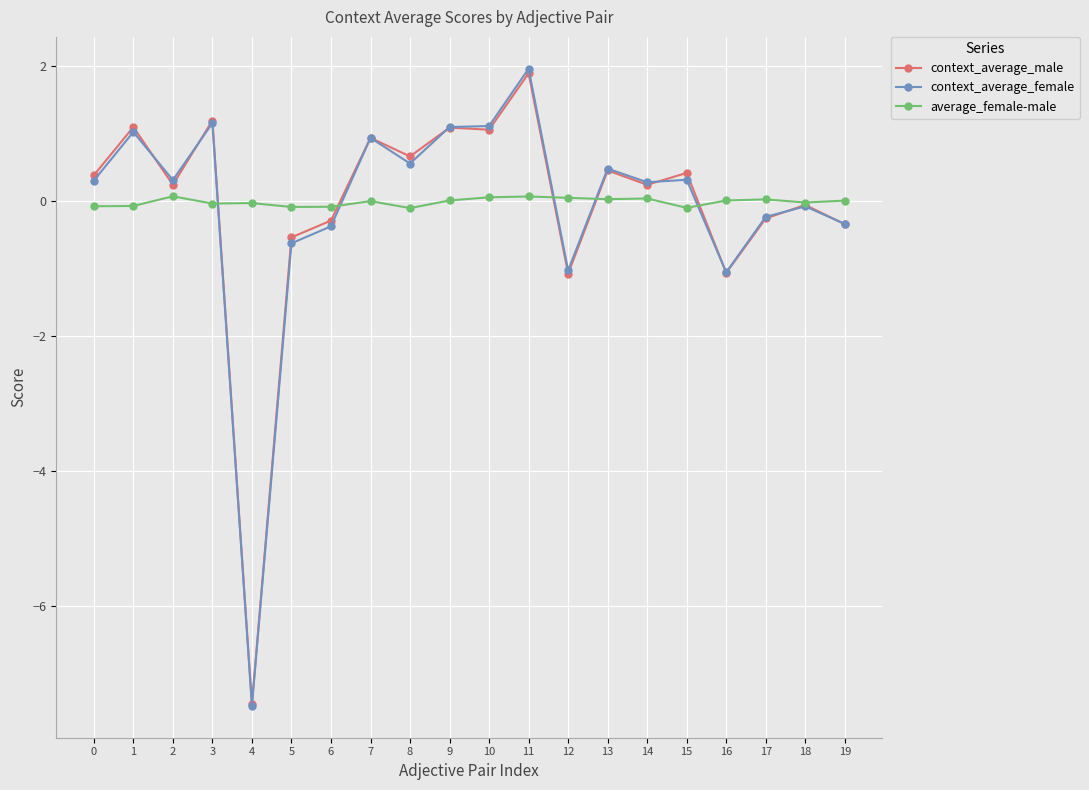

Which series changed the most between 15 and 16?

context_average_male